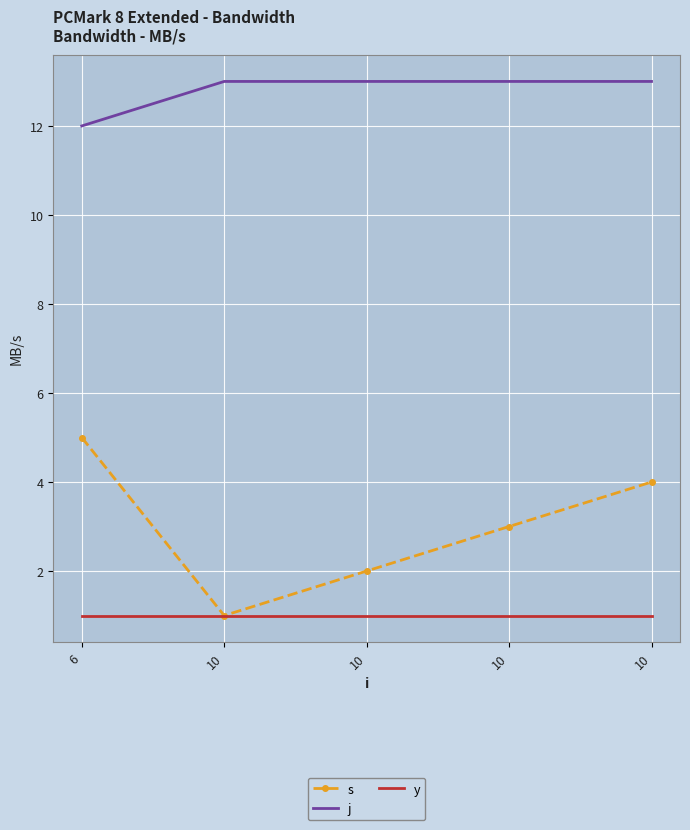

How many distinct data groups are displayed?

3